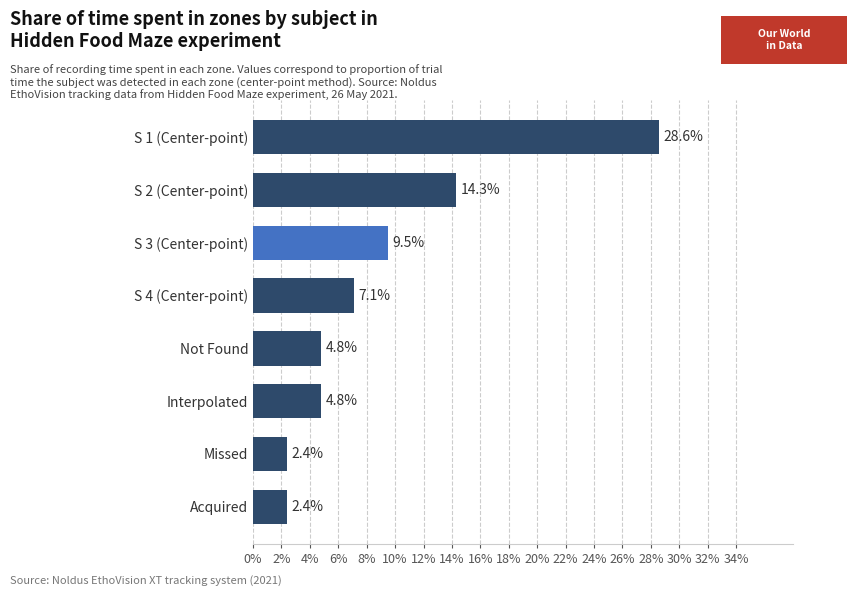

Does the chart contain any negative values?

No